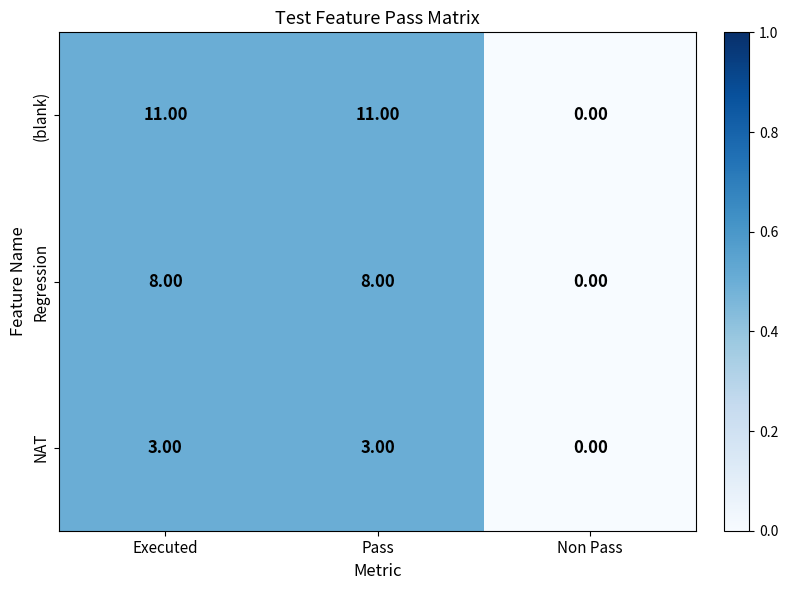

What is the sum of the Regression values at Executed and Pass?

16